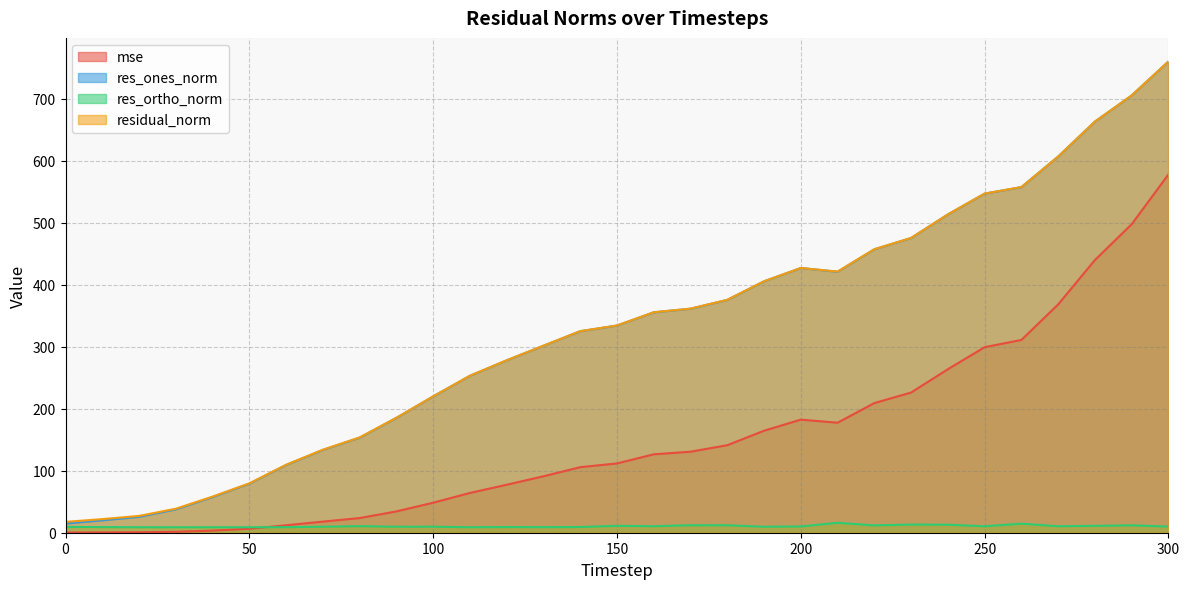

At which category is the sum across all series the highest?

300